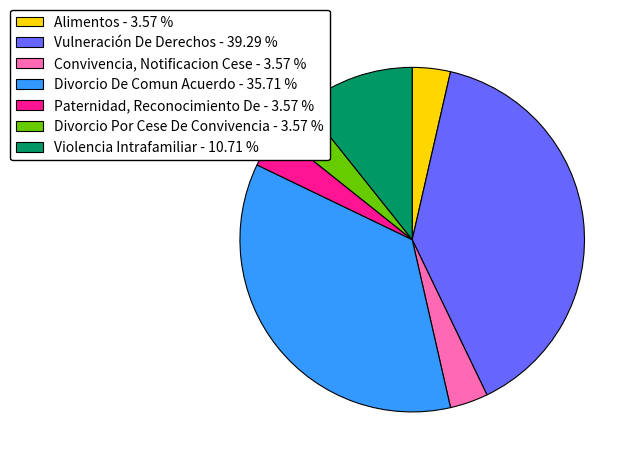

True or false: Divorcio Por Cese De Convivencia accounts for 10% of the total.

False